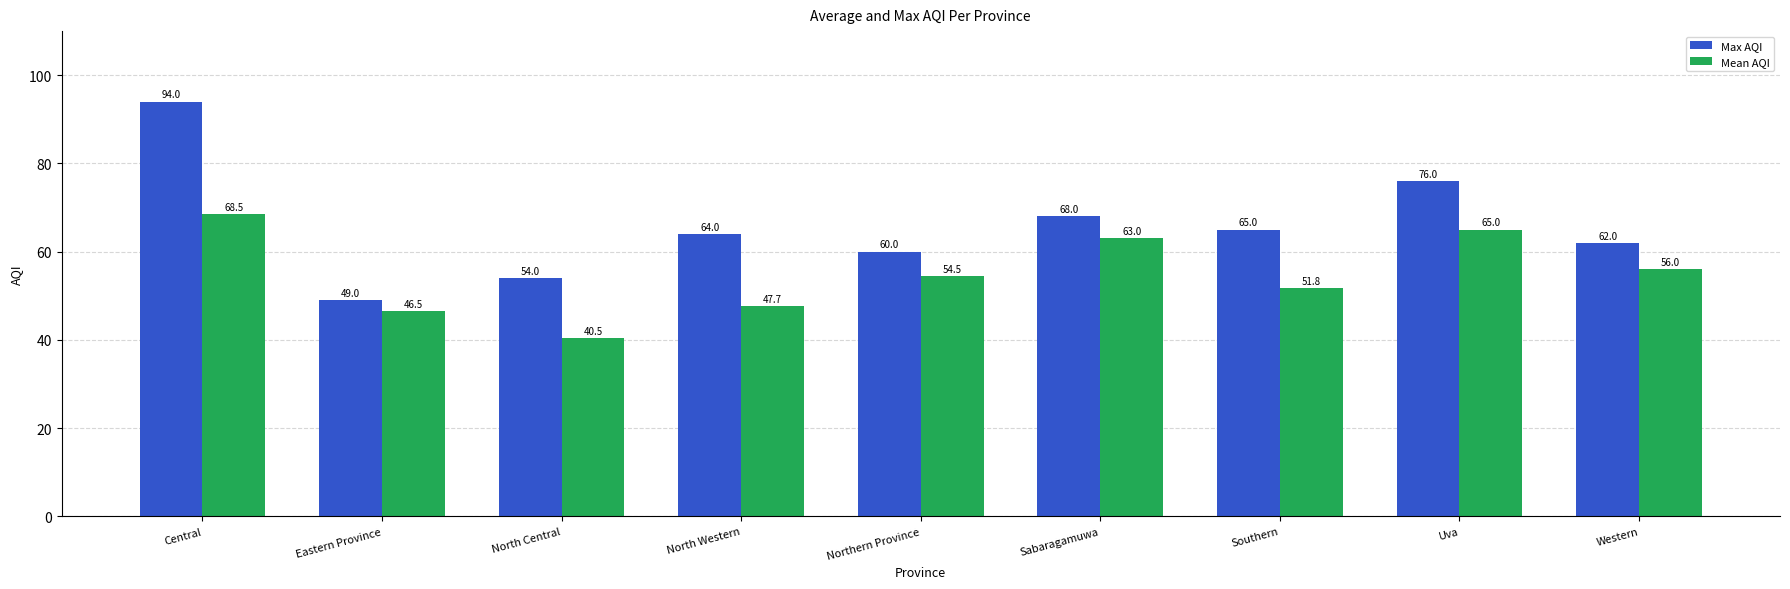

Which category has the lowest value across all series?

North Central